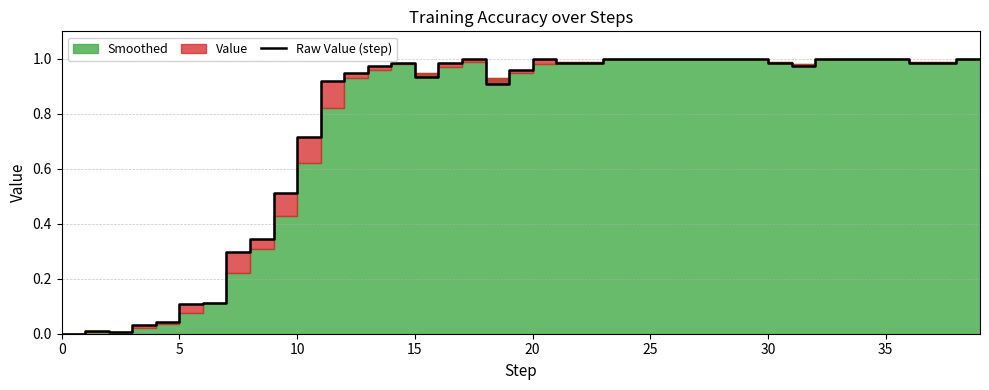

What is the sum of all values?

30.7